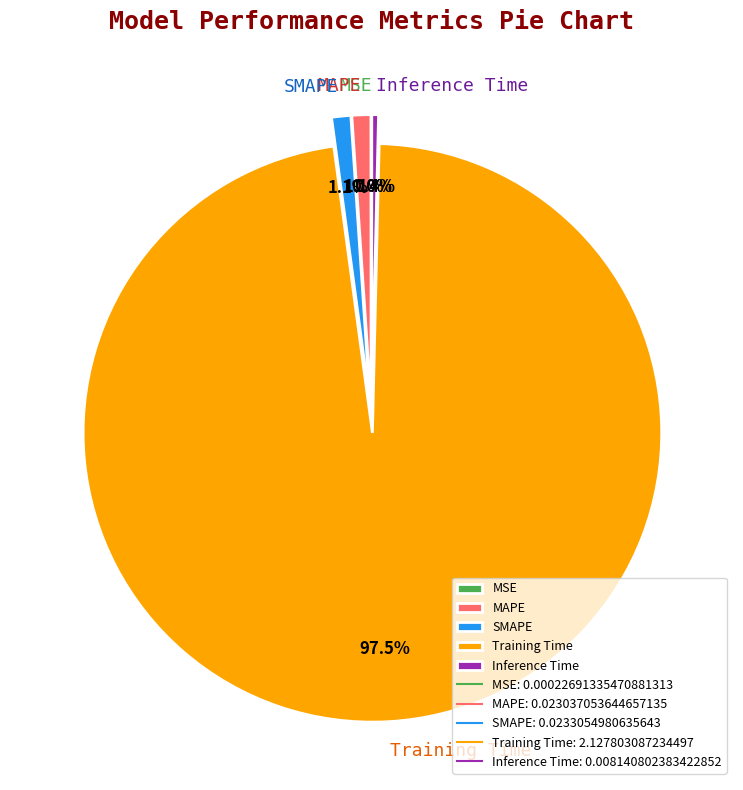

Is the sum of Inference Time and Training Time greater than half?

Yes